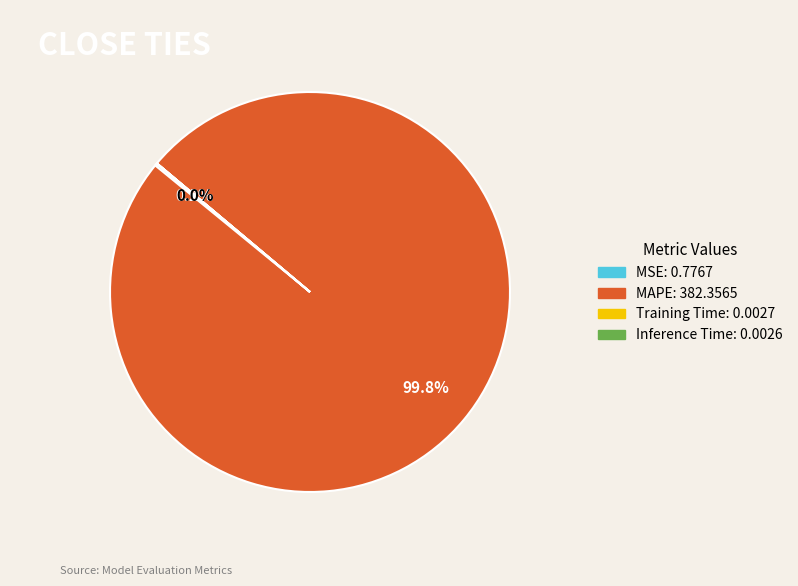

Does MAPE represent more than half of the total?

Yes